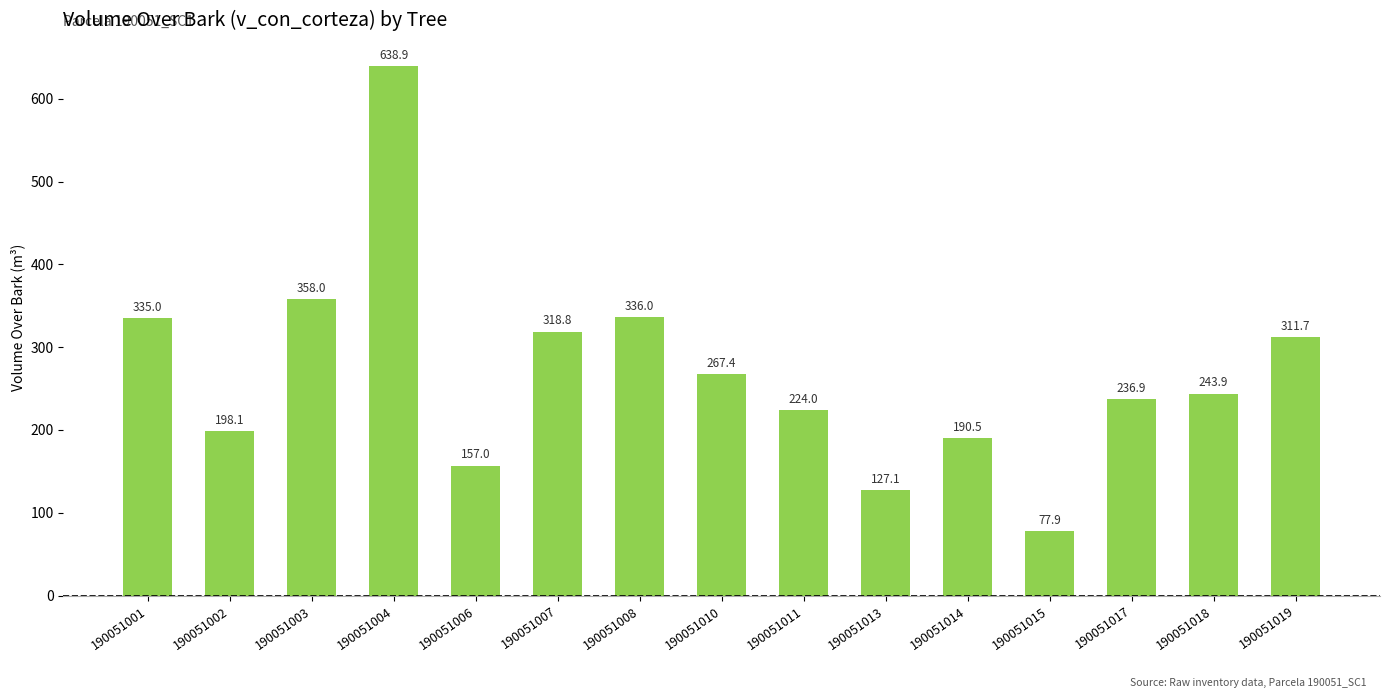

Is it true that the value at 190051001 is 335.0?

True